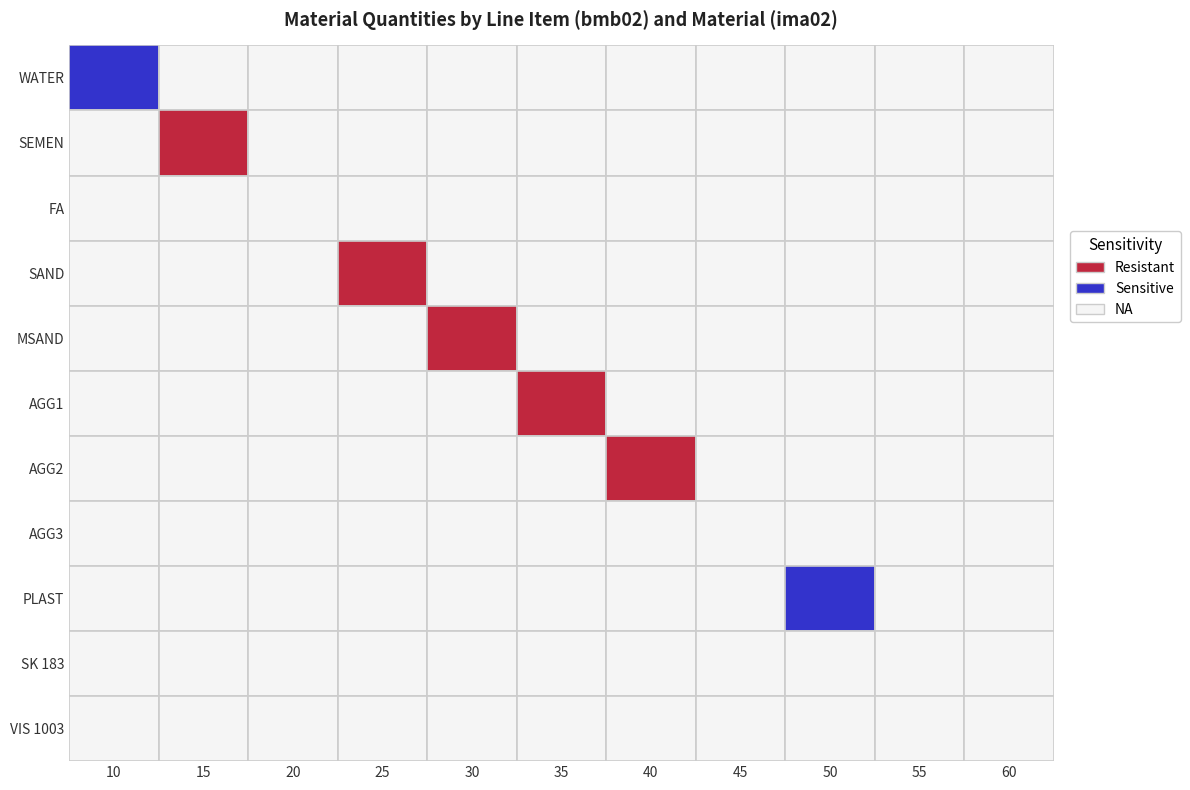

What is the spread (max minus min) of values at 10?

195.0